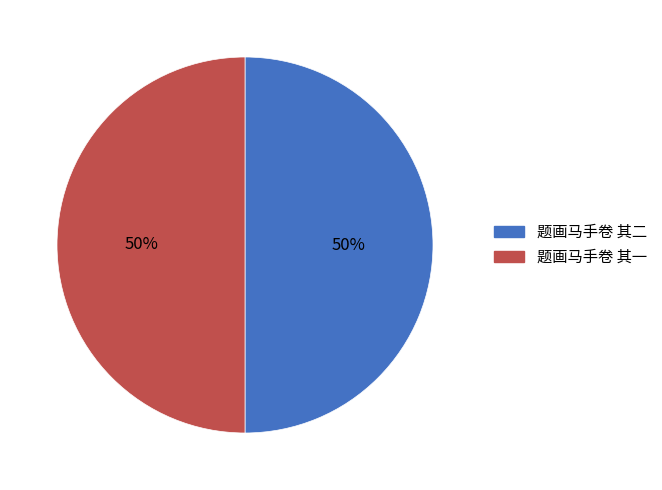

To the nearest percent, what is the average slice percentage?

50%